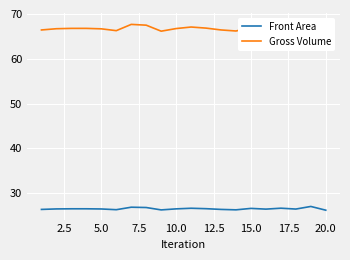

True or false: Front Area and Gross Volume cross at least once.

False